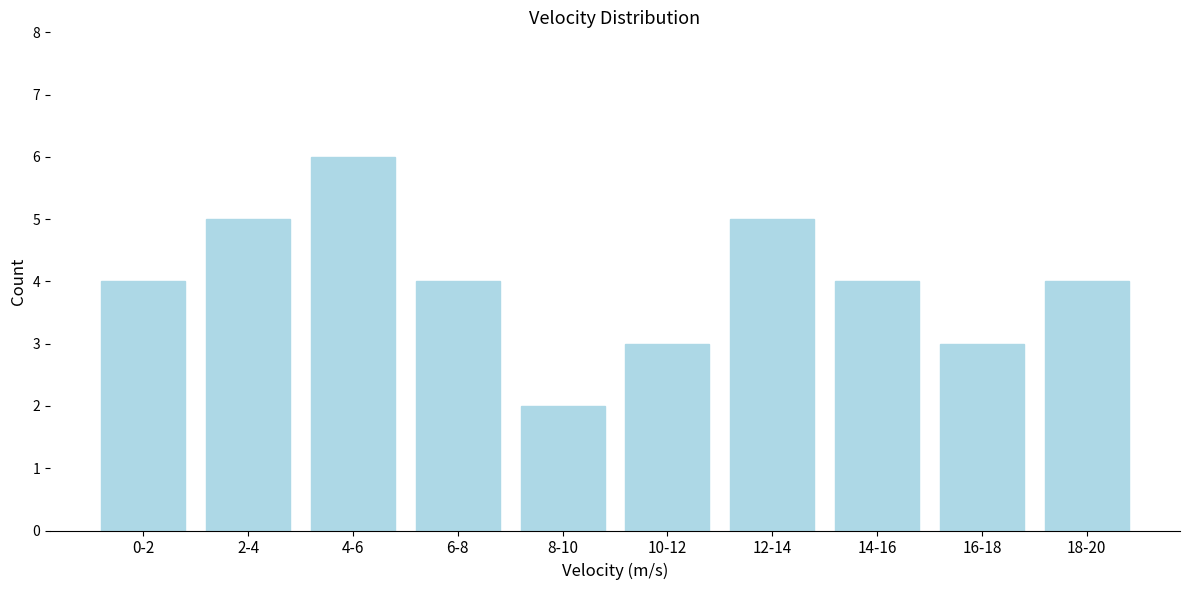

Reading right to left, extract all data points from this chart.

18-20=4	16-18=3	14-16=4	12-14=5	10-12=3	8-10=2	6-8=4	4-6=6	2-4=5	0-2=4